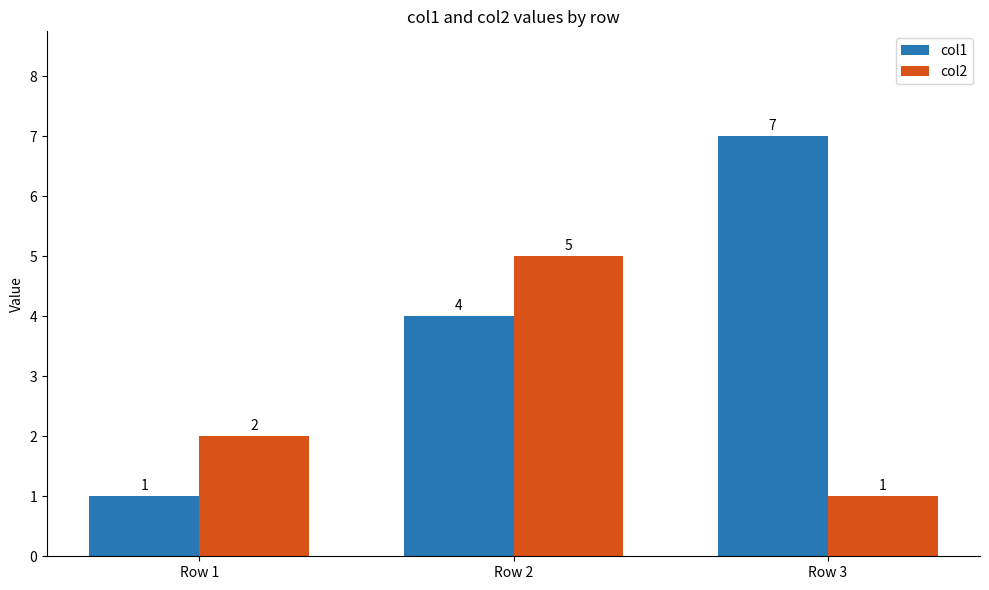

Count the col1 values in the range 1 to 7.

3